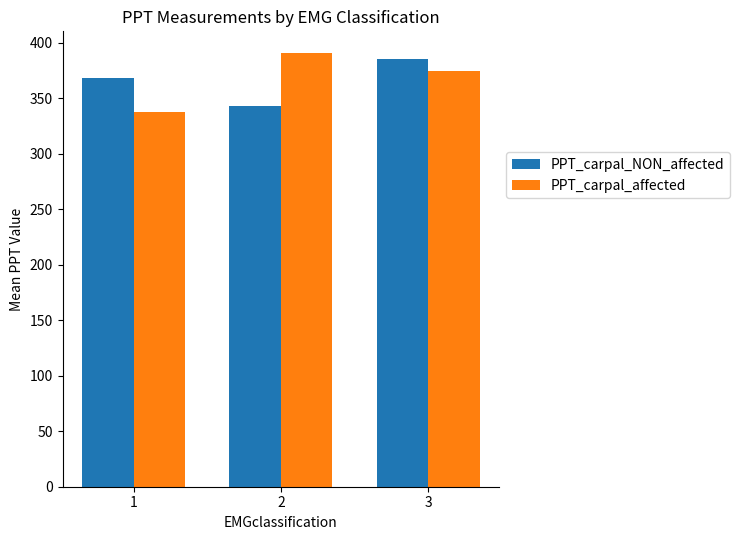

Which series has the largest range (max minus min)?

PPT_carpal_affected